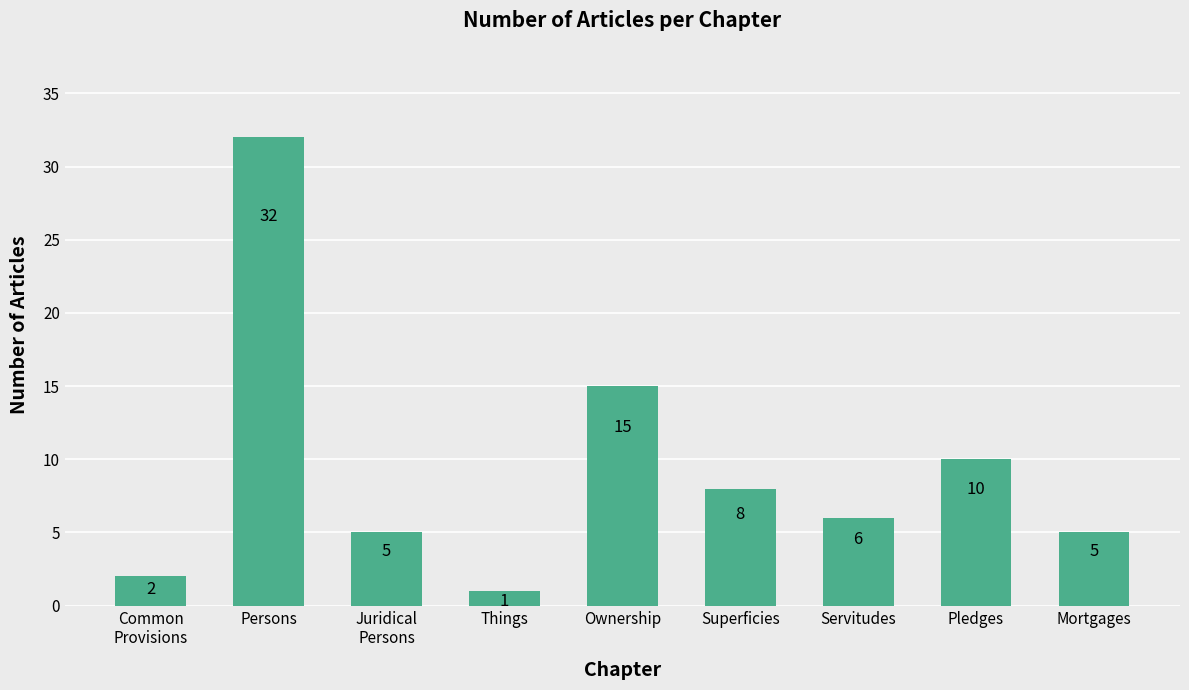

What is the average value?

9